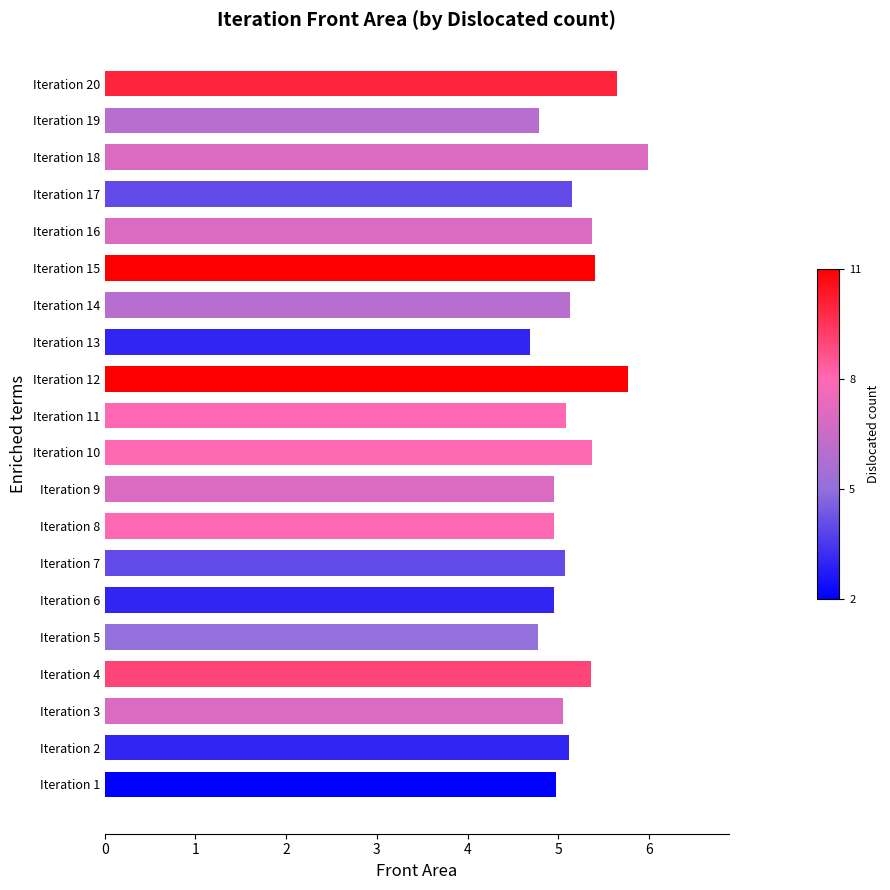

True or false: the data shows 7.7 at Iteration 15.

False